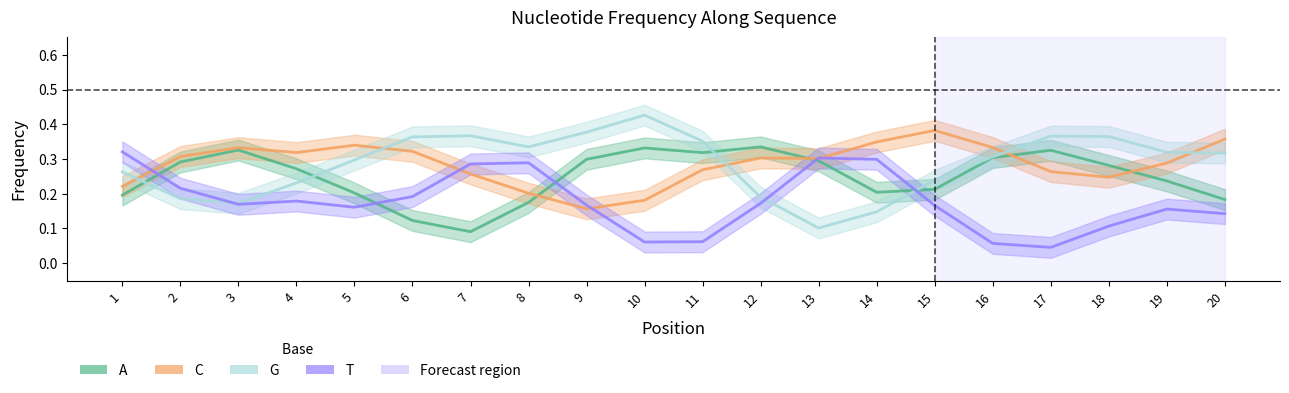

Which series has the widest spread of values?

G